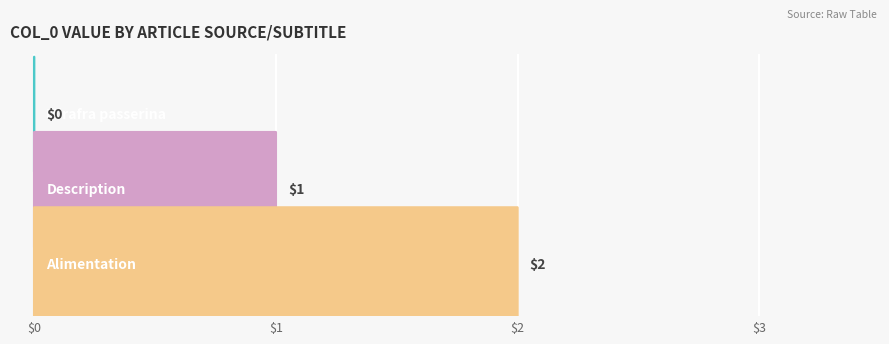

The value at Description is 1. True or false?

True